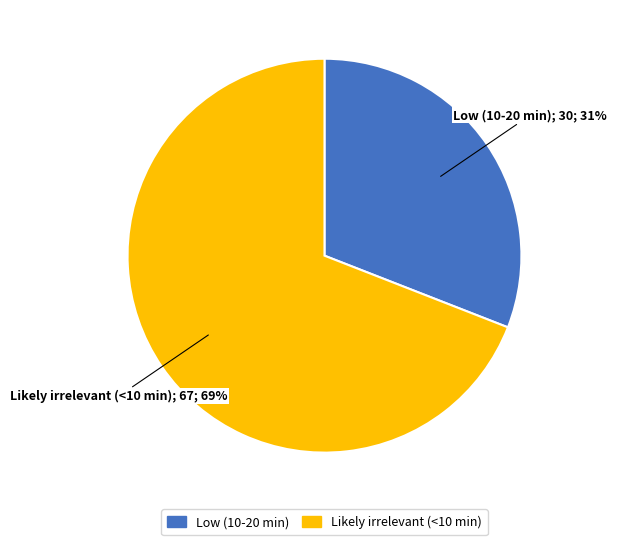

Which slice is the largest?

Likely irrelevant (<10 min)